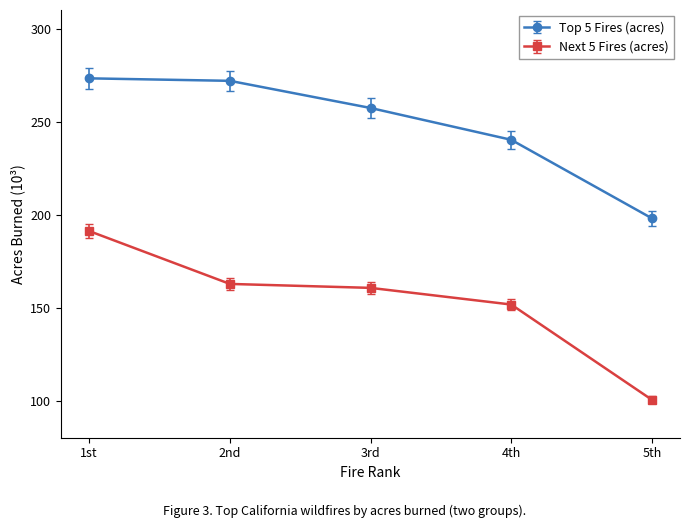

True or false: Top 5 Fires (acres) and Next 5 Fires (acres) cross at least once.

False